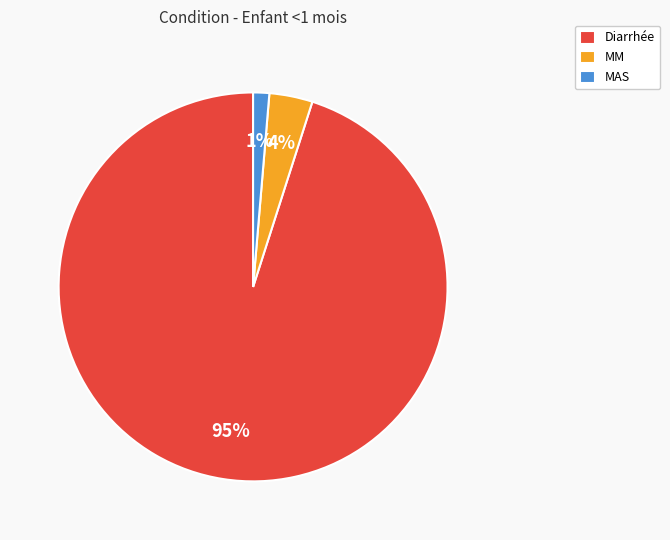

Is there a majority slice in this chart?

Yes